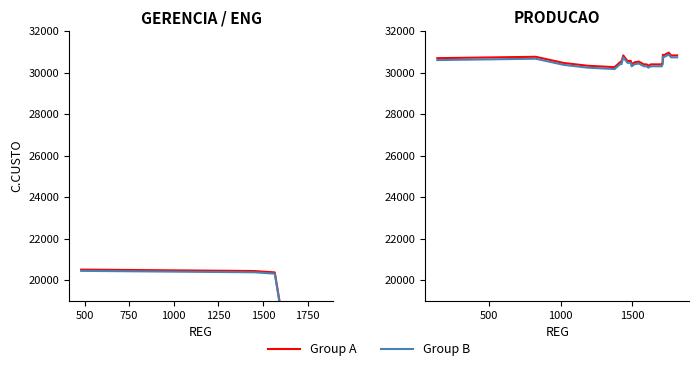

At which category does Group A reach its first local peak?

500